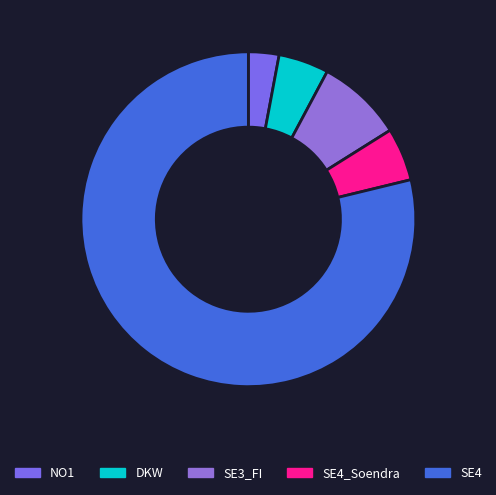

Which slice is the largest?

SE4